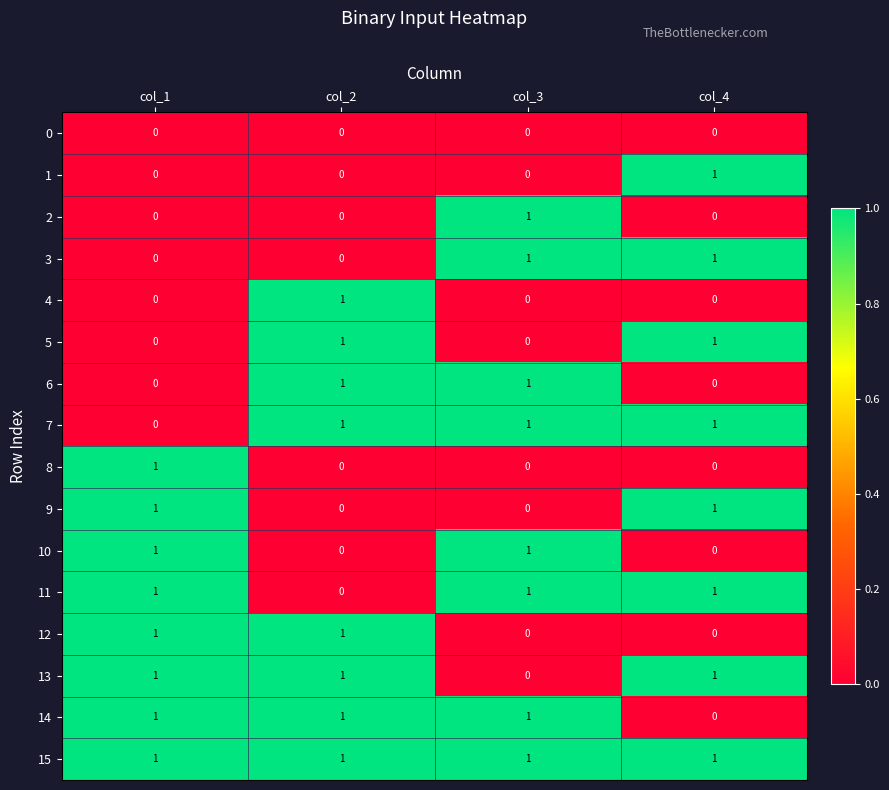

How many 8 values are between 0 and 1?

4